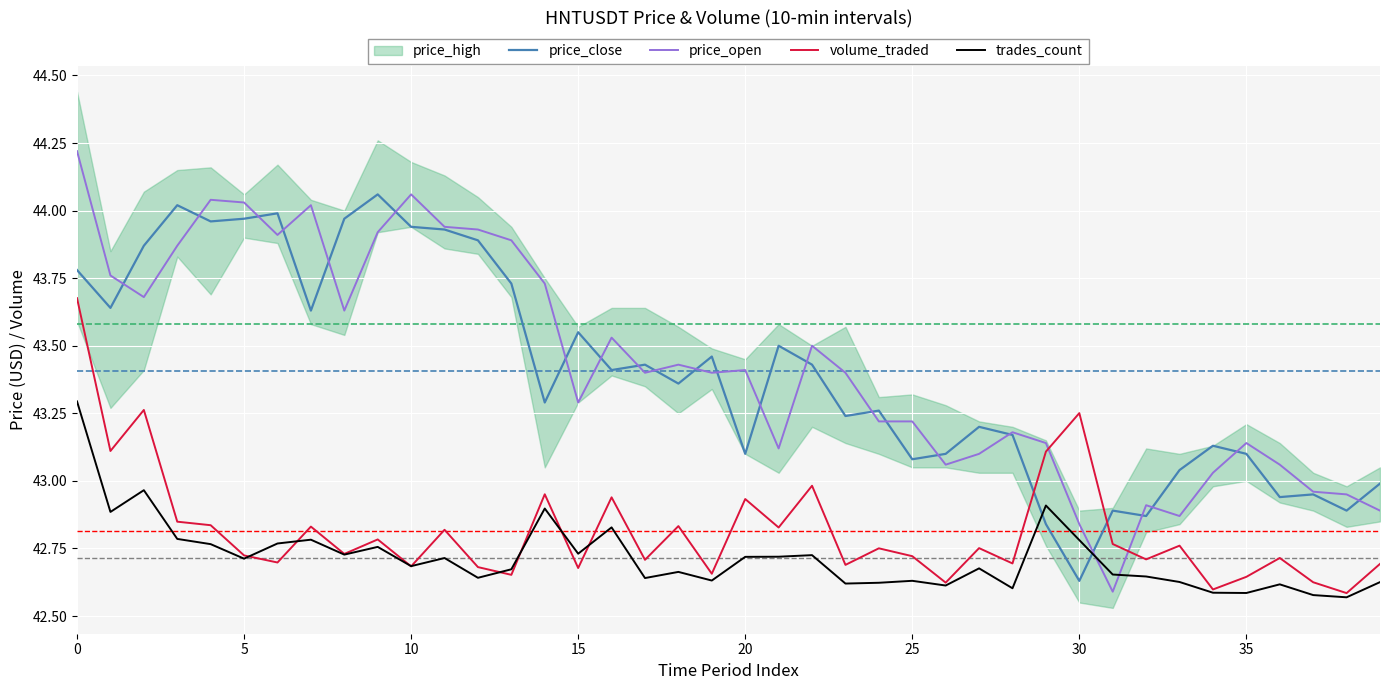

Where do trades_count and price_close first cross each other?

28 and 29